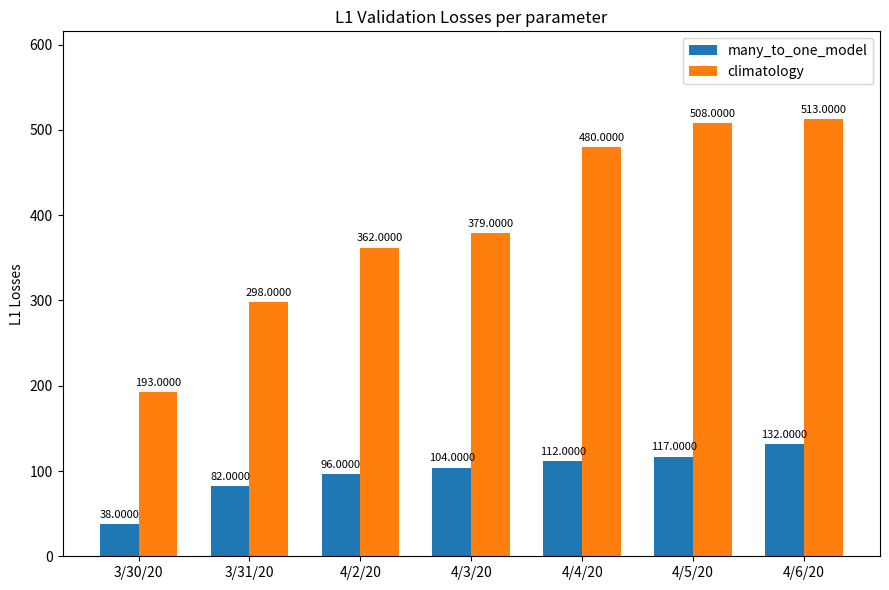

Reading left to right, list all the values displayed in this chart.

many_to_one_model: 3/30/20=38	3/31/20=82	4/2/20=96	4/3/20=104	4/4/20=112	4/5/20=117	4/6/20=132
climatology: 3/30/20=193	3/31/20=298	4/2/20=362	4/3/20=379	4/4/20=480	4/5/20=508	4/6/20=513